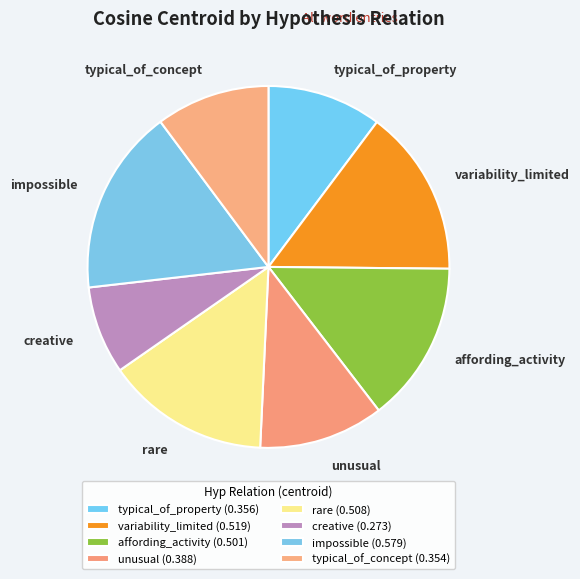

Count the number of slices in the pie.

8